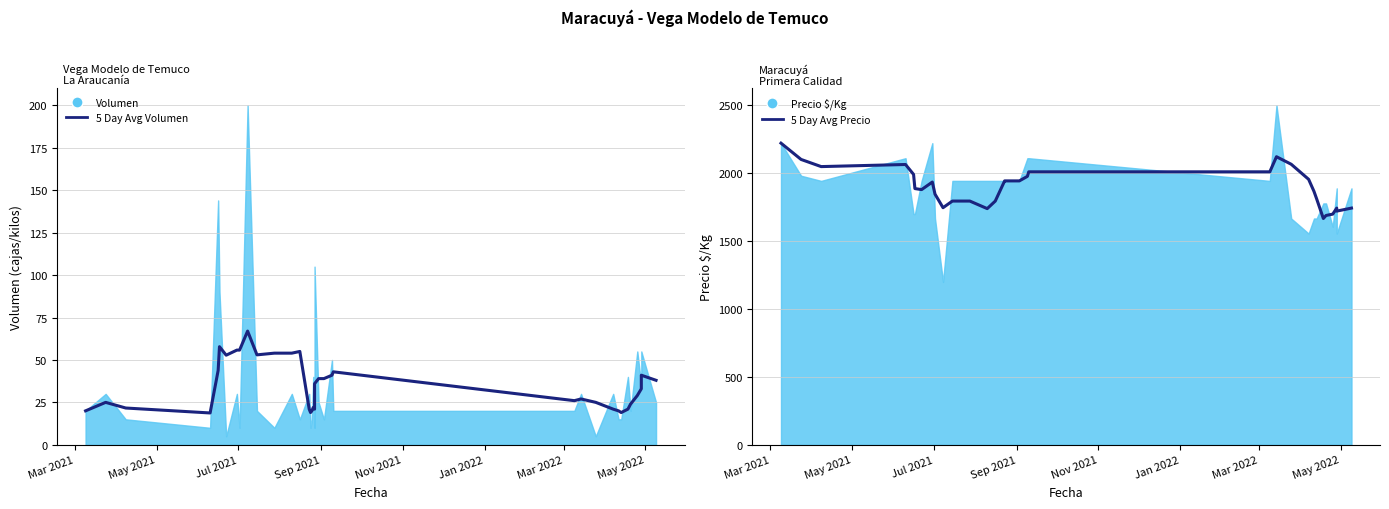

What is the value of the 5 Day Avg Precio point at the 12th from the left?

1795.4